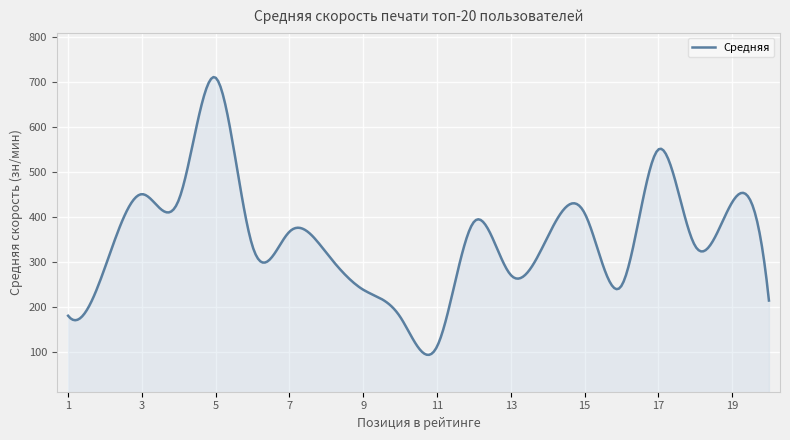

What is the greatest value displayed?

710.3